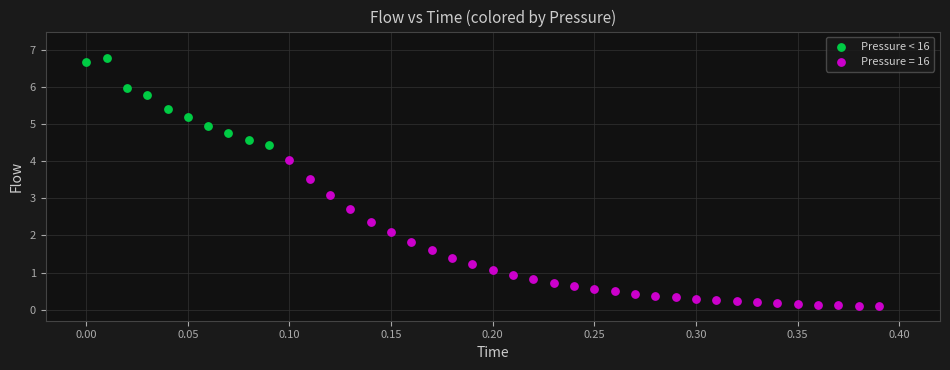

Which series has the widest spread of Y values?

Pressure = 16